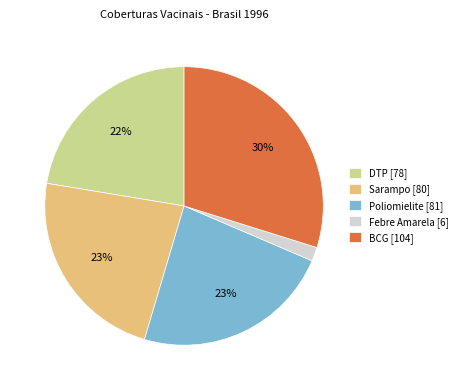

Approximately how many times larger is the value at Febre Amarela compared to Sarampo?

0.1